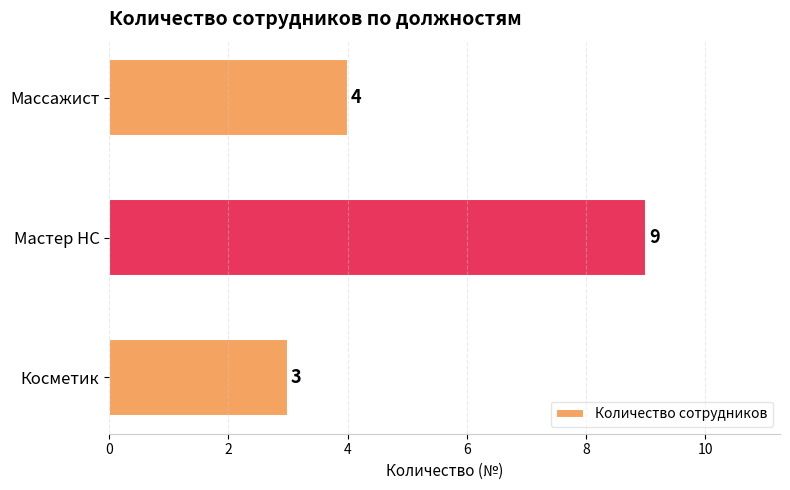

What is the average value?

5